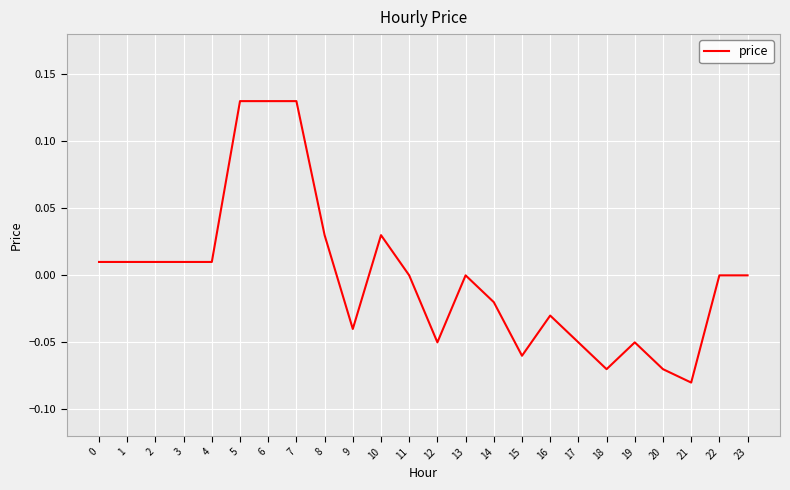

Is this an area chart (filled region under the line)?

No